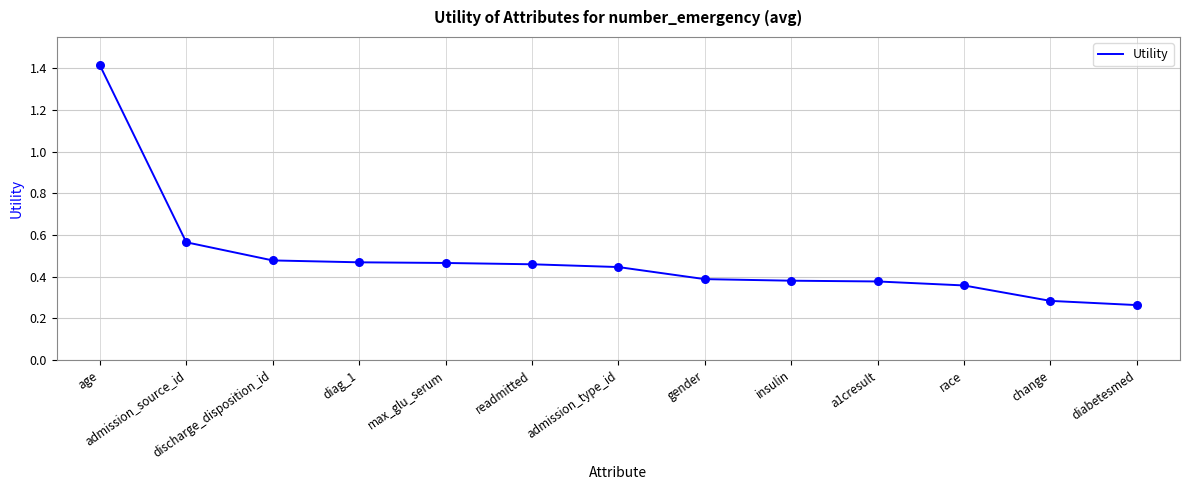

Which has a higher value, a1cresult or diag_1?

diag_1